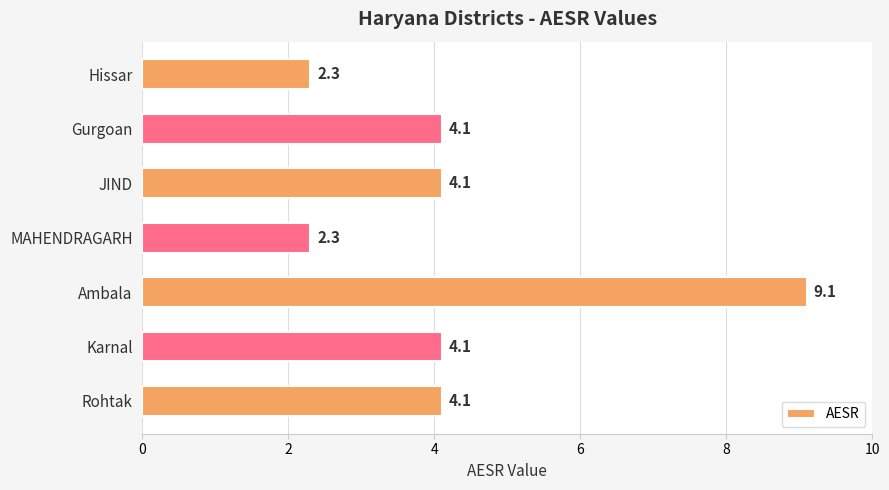

Which label corresponds to the largest value in the chart?

Ambala